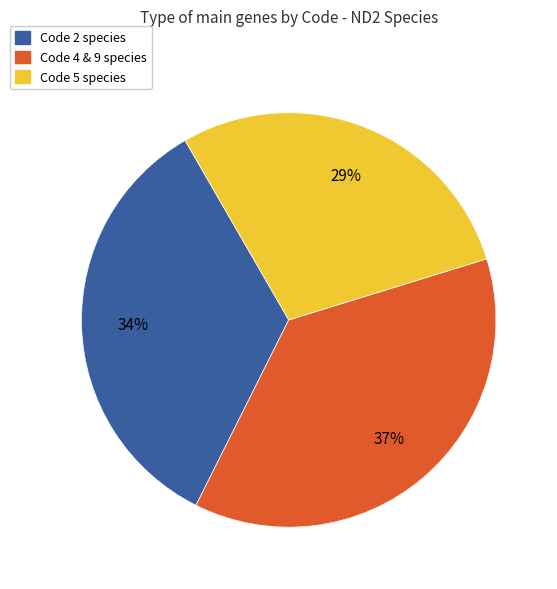

Is the sum of Code 4 & 9 species and Code 2 species greater than half?

Yes